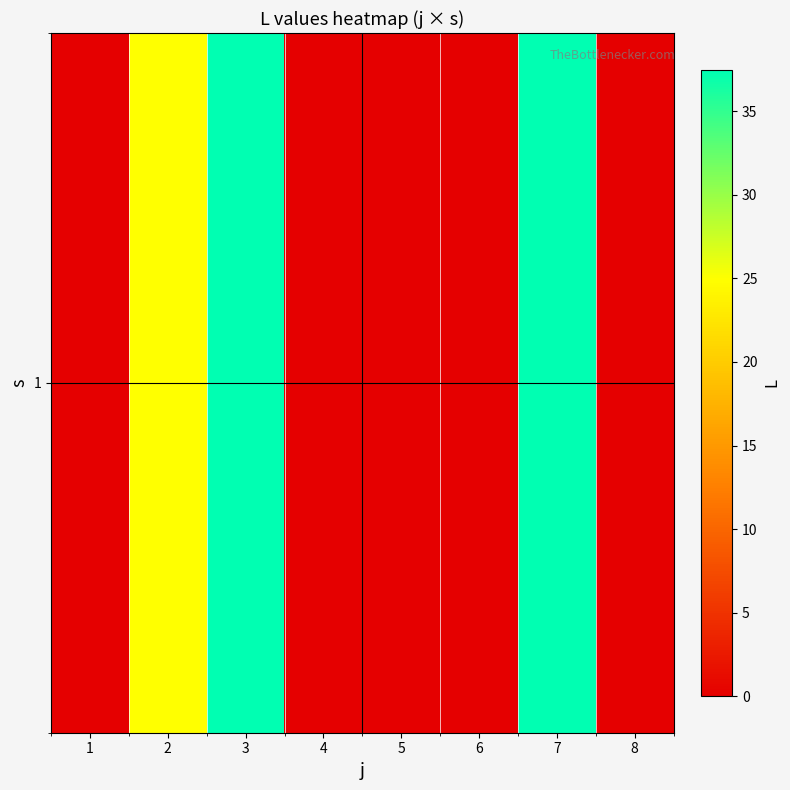

Rank the categories by value from lowest to highest.

1, 4, 5, 6, 8, 2, 3, 7